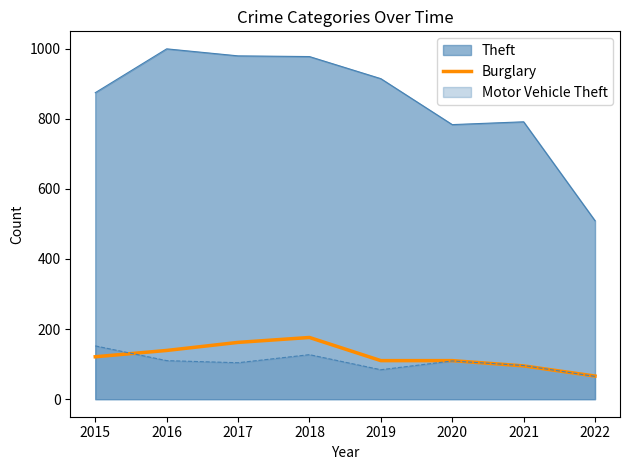

What is the maximum value shown in the chart?

999